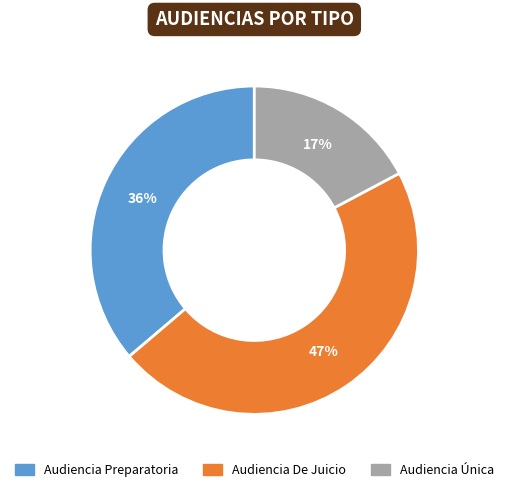

To the nearest percent, what is the average slice percentage?

33%